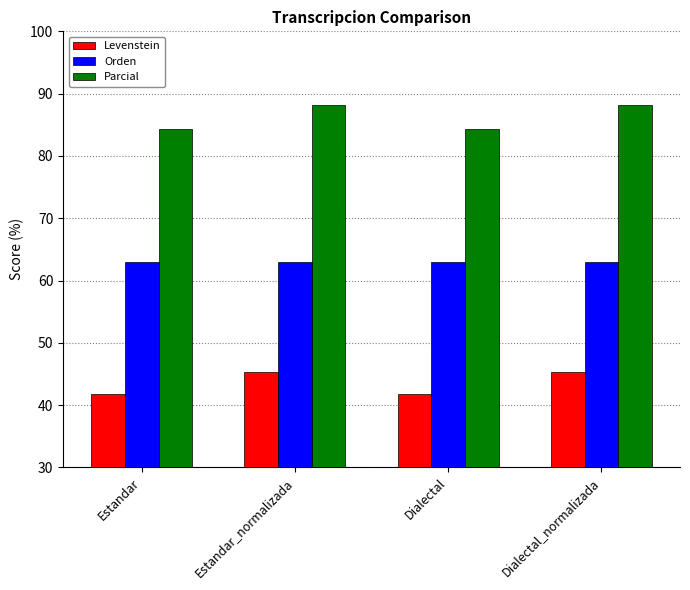

What is the label of the 1st bar from the left?

Estandar